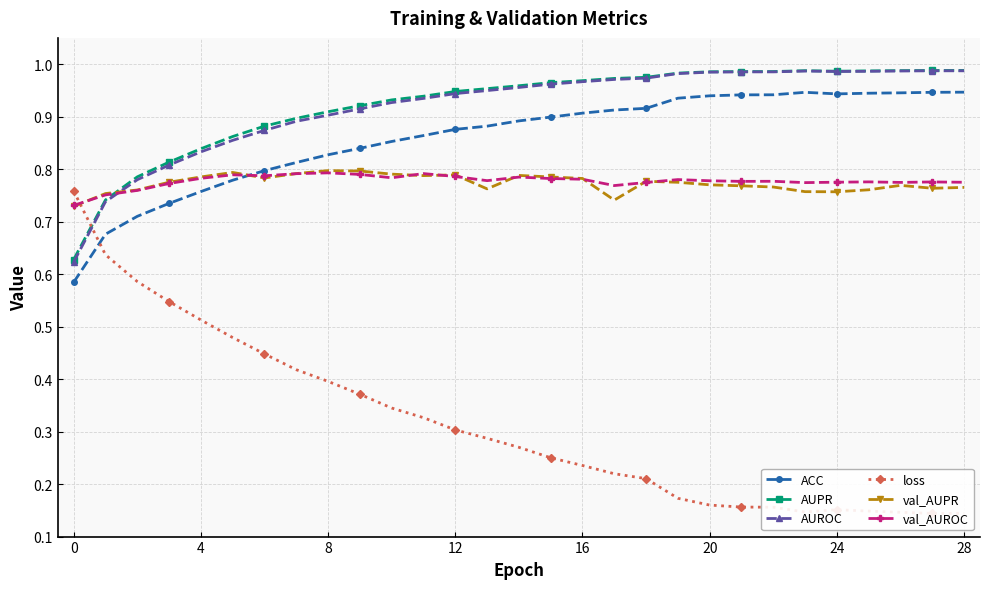

Which series changed the most between 13 and 24?

loss